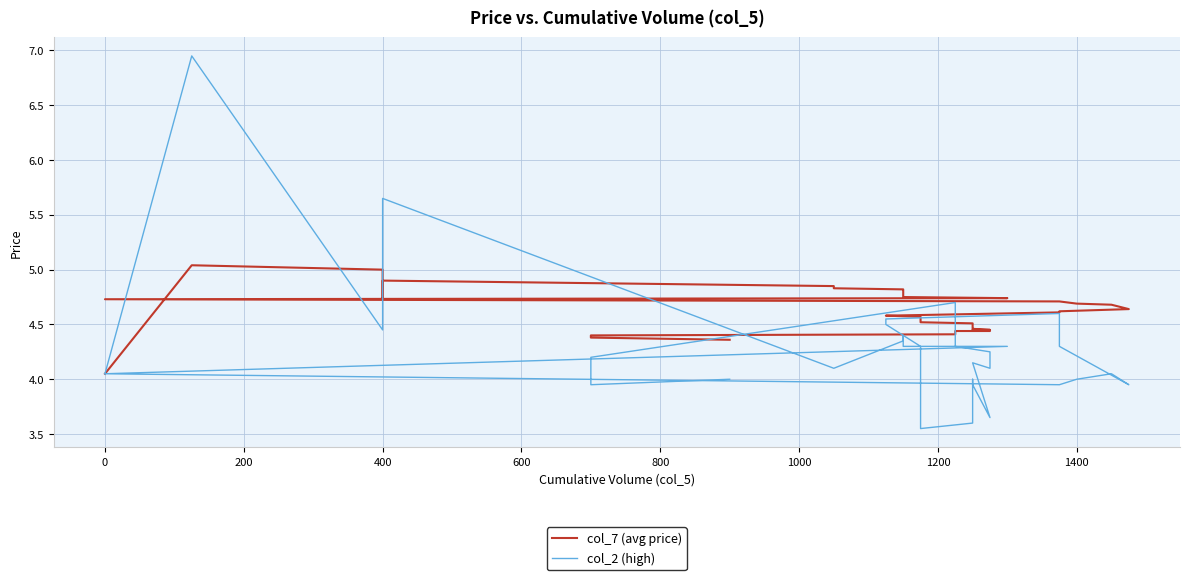

How many interior local peaks does the col_2 (high) series have?

7